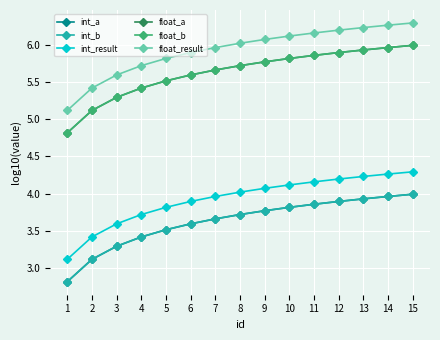

True or false: int_result has more than 2 interior local peaks.

False